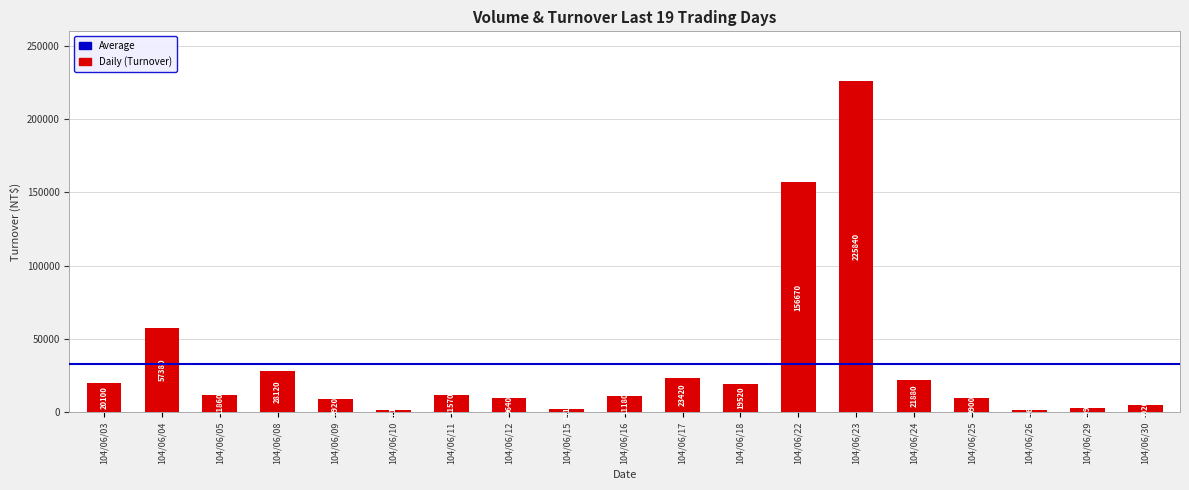

What is the ratio of the value at 104/06/11 to the value at 104/06/25?

1.2